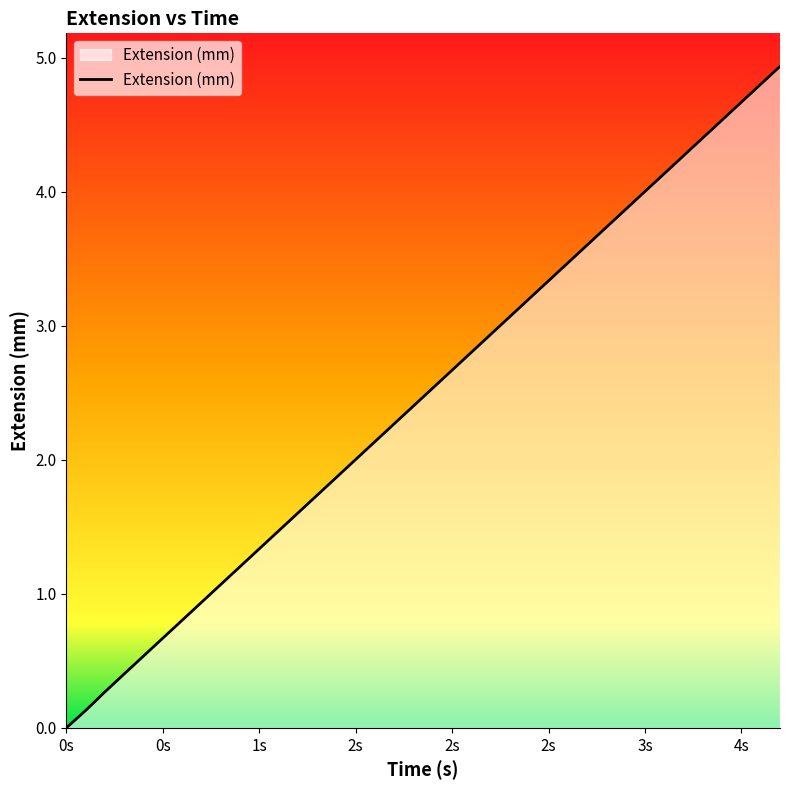

What is the greatest value displayed?

4.9